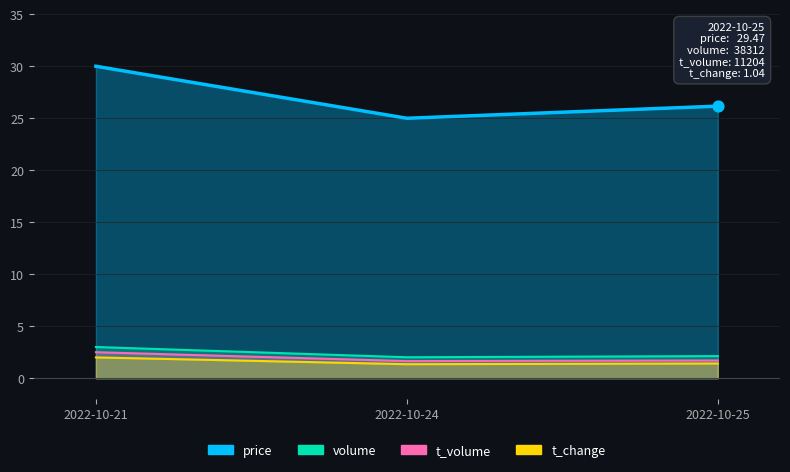

What are all the series names shown in the legend?

price, volume, t_volume, t_change